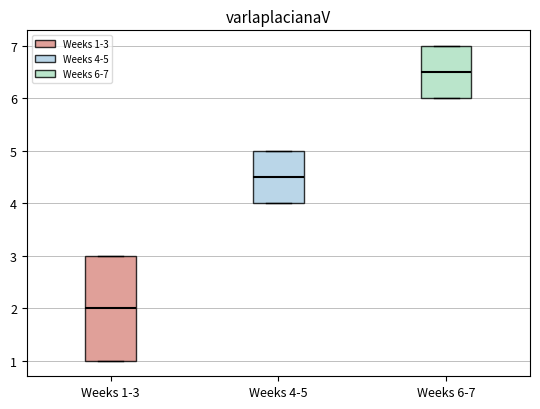

Reading left to right, transcribe this box plot: for each box, give where its median line is, the range the box spans, and where its two whiskers end, as read against the y-axis. The values are not printed on the chart, so give them approximately, as read against the axis.

Weeks 1-3: median 2.0, box 1.0 to 3.0, whiskers 1.0 to 3.0
Weeks 4-5: median 4.5, box 4.0 to 5.0, whiskers 4.0 to 5.0
Weeks 6-7: median 6.5, box 6.0 to 7.0, whiskers 6.0 to 7.0